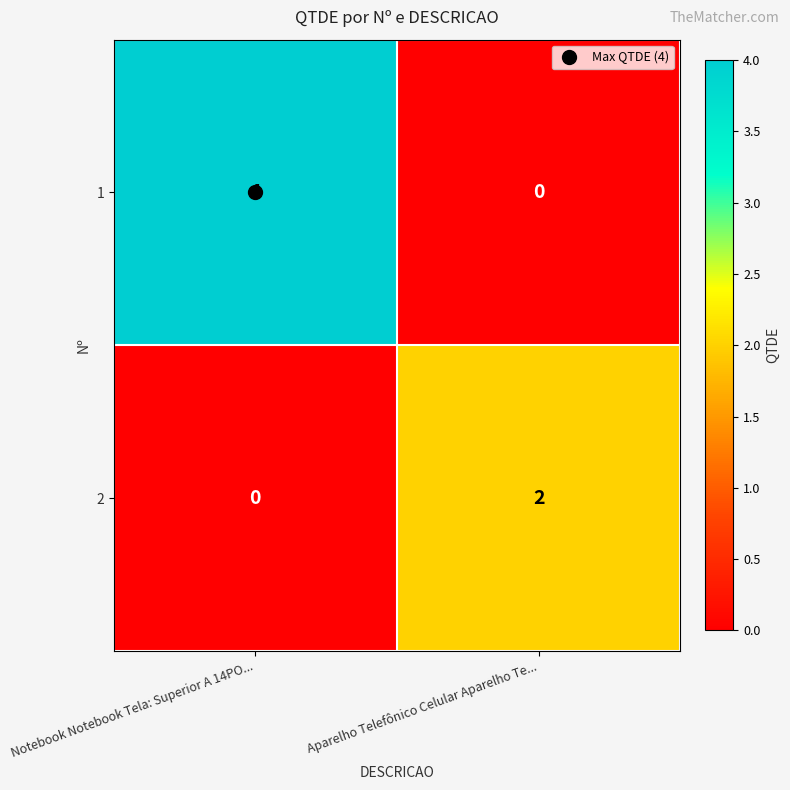

Which series has the widest spread of values?

1